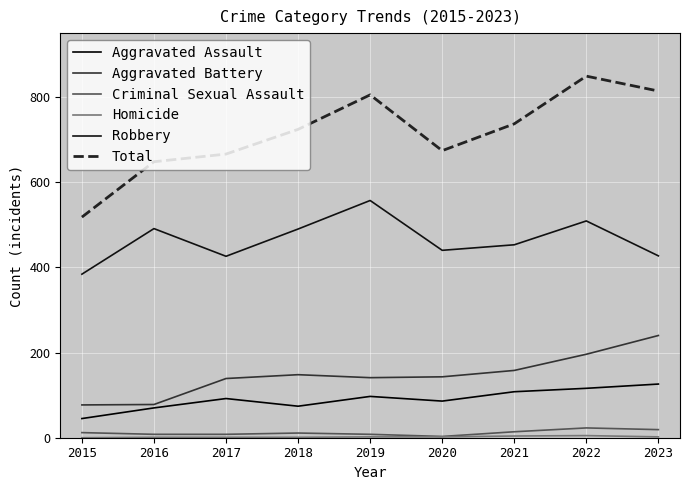

At which category does Aggravated Assault reach its first local peak?

2017